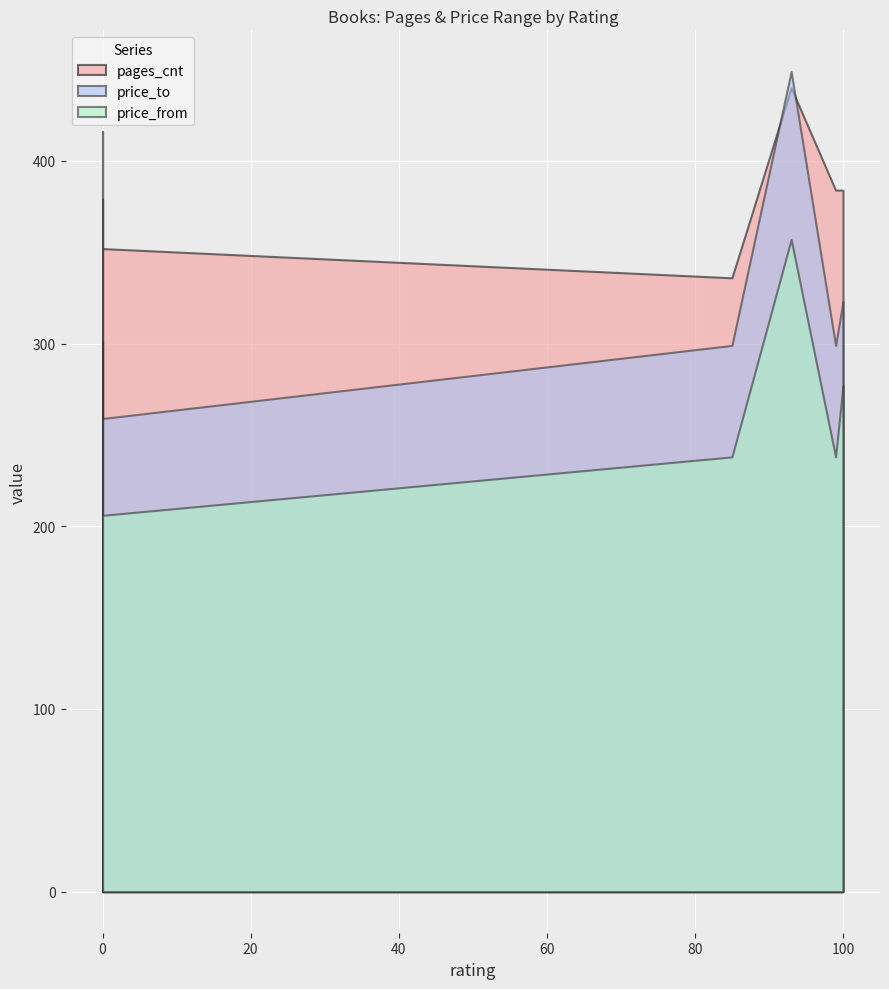

How many price_to values are between 299 and 359?

5